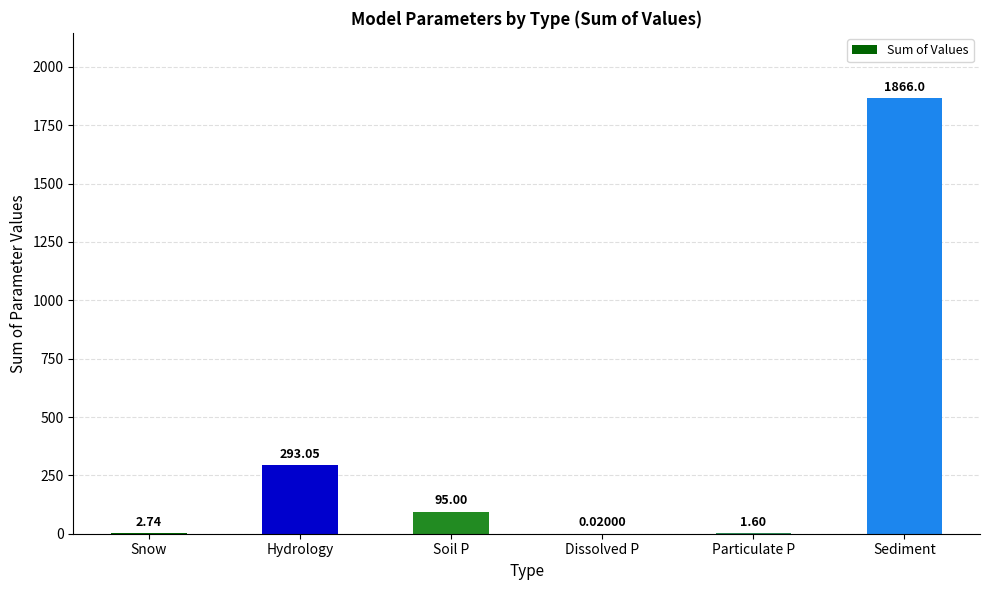

What is the sum of the values at Hydrology and Snow?

295.8